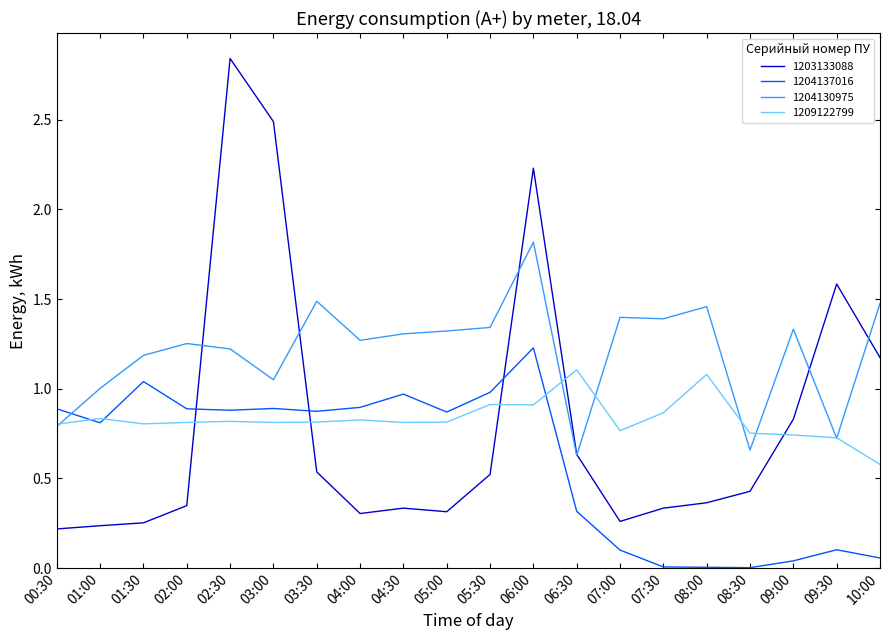

How many categories are shown in the chart?

20